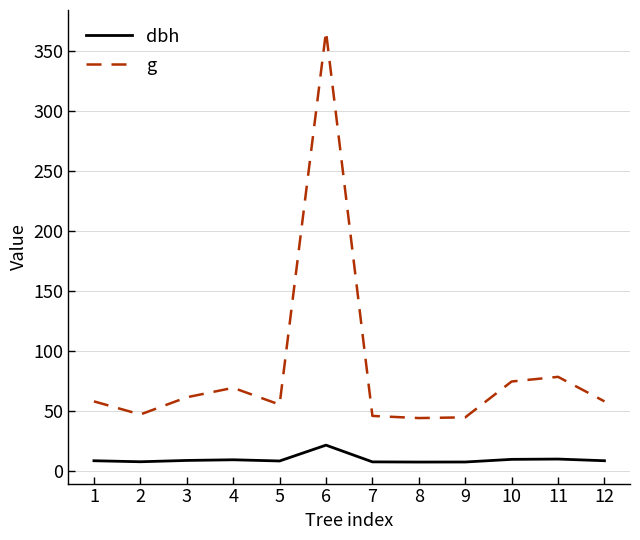

True or false: g has a value of 44.2 at 8.

True